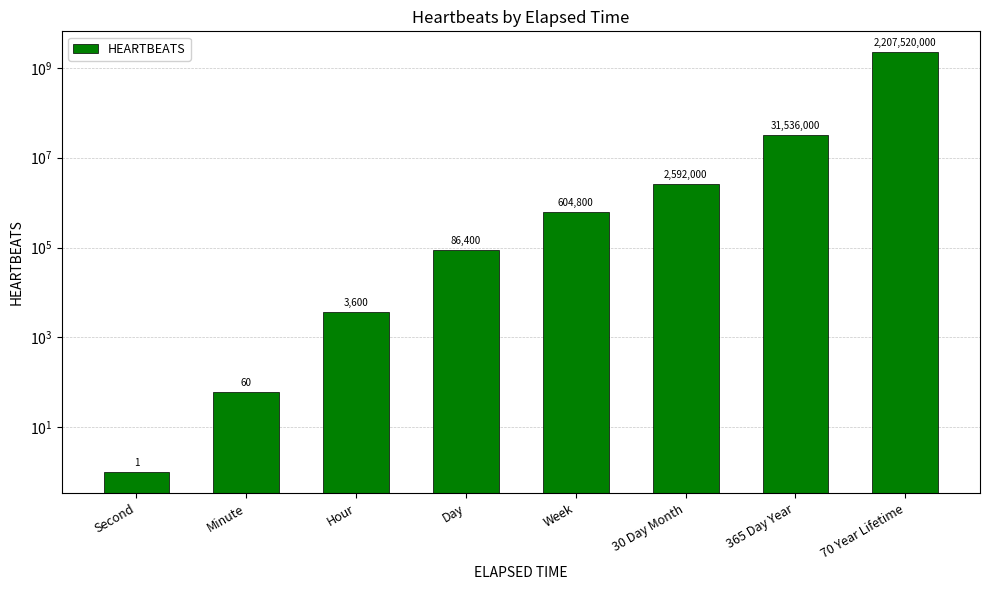

Reading right to left, what are all the values shown in this chart?

2207520000	31536000	2592000	604800	86400	3600	60	1